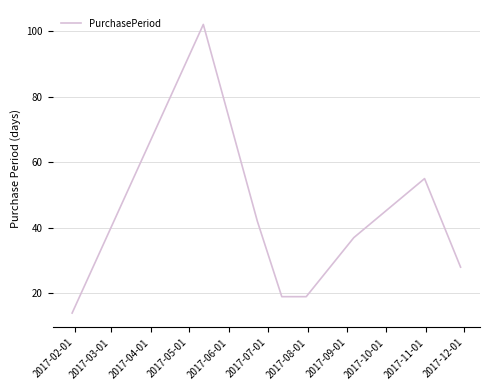

How many interior local peaks (higher than both neighbors) does the data have?

2